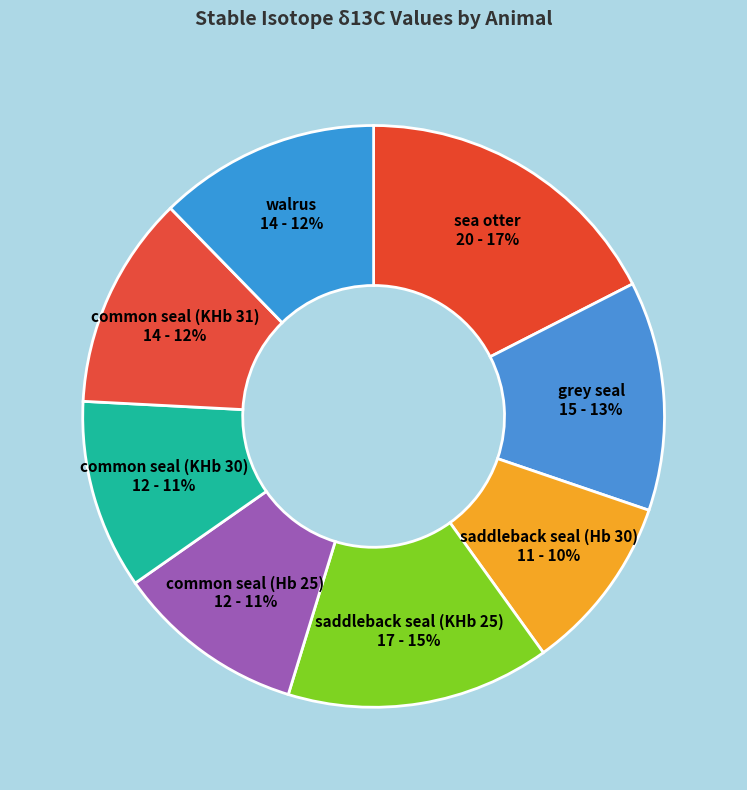

Does any single category account for the majority?

No